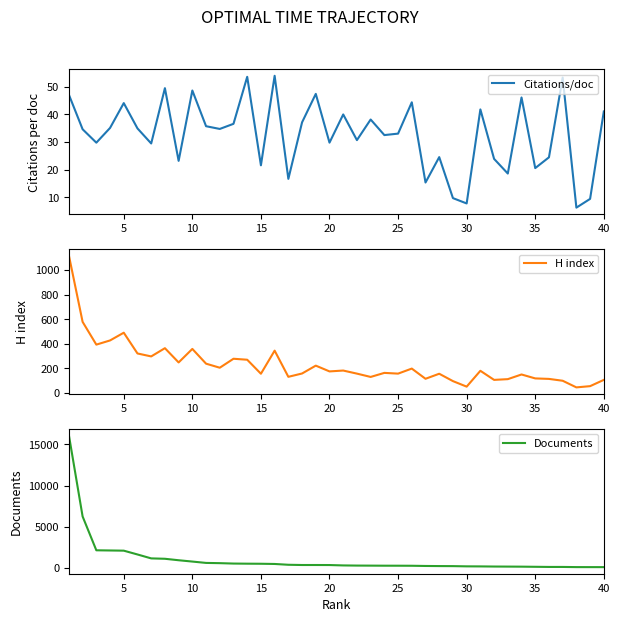

How many lines are shown in the chart?

3